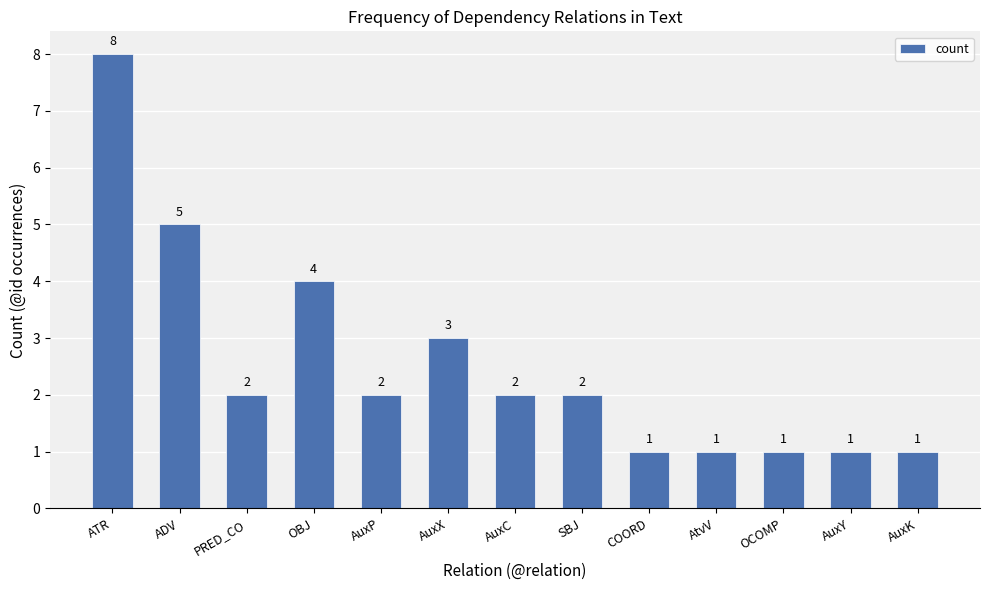

Where is the data nearest to the value 4?

OBJ